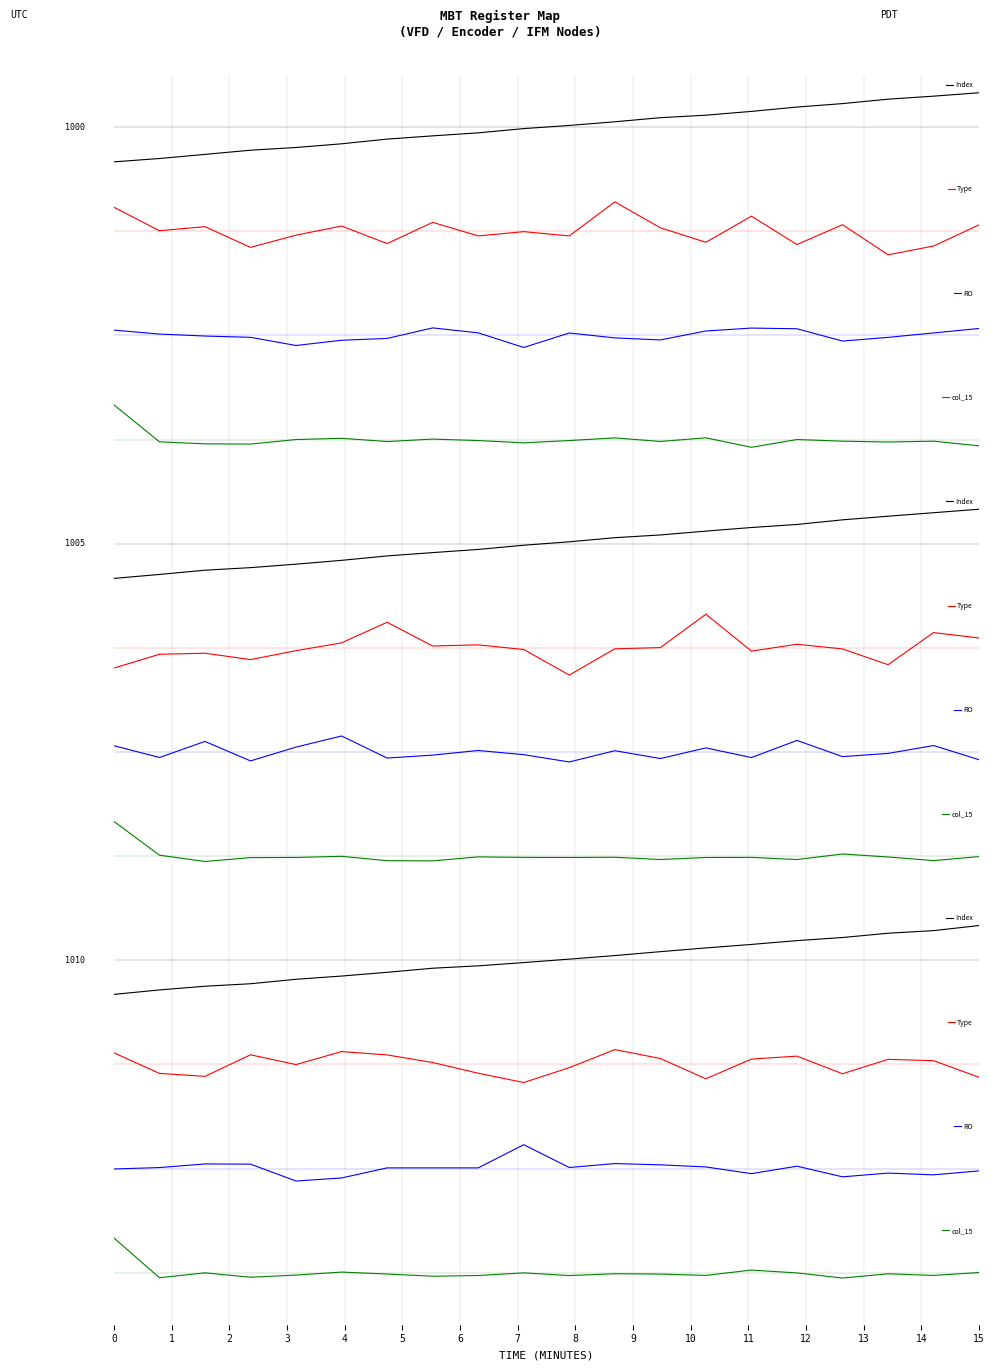

At how many categories does at least one series exceed -5?

20